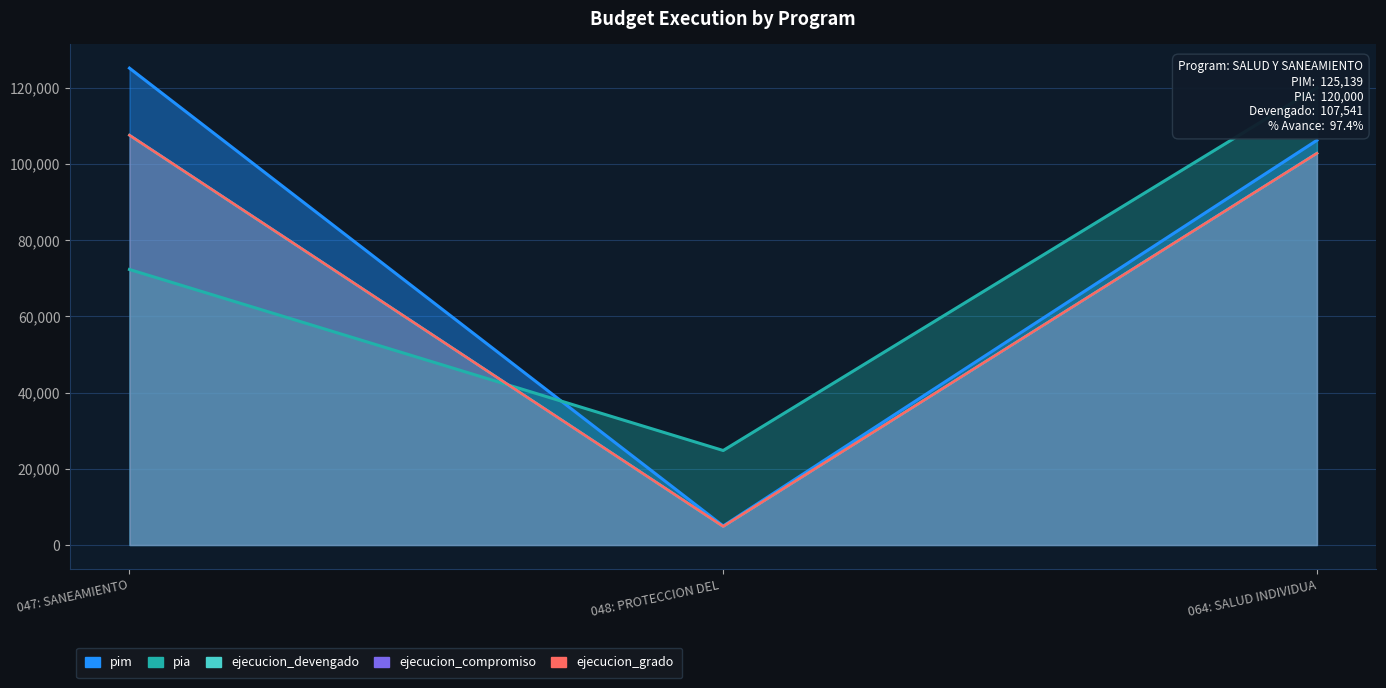

Rank the series by their maximum value, from highest to lowest.

pim, pia, ejecucion_devengado, ejecucion_compromiso, ejecucion_grado